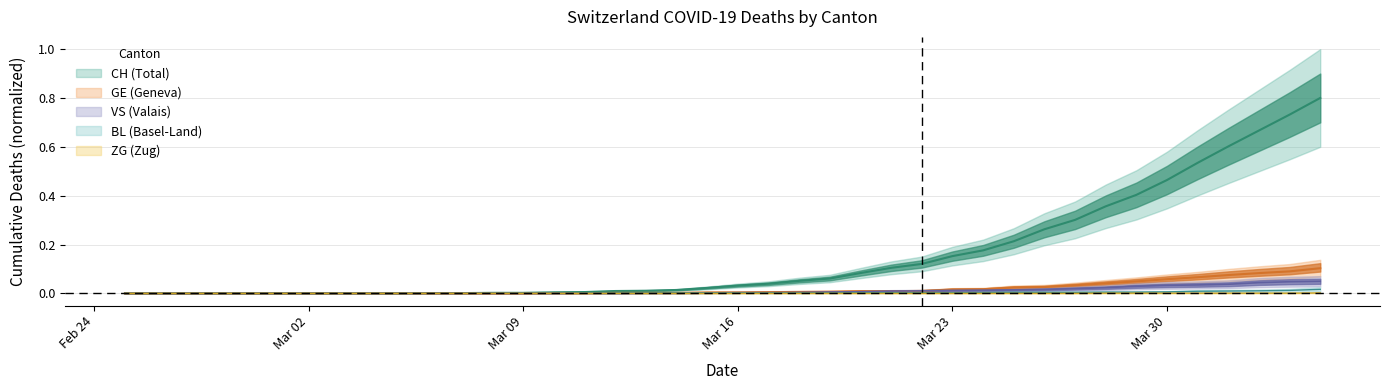

Does the chart have visible grid lines?

Yes